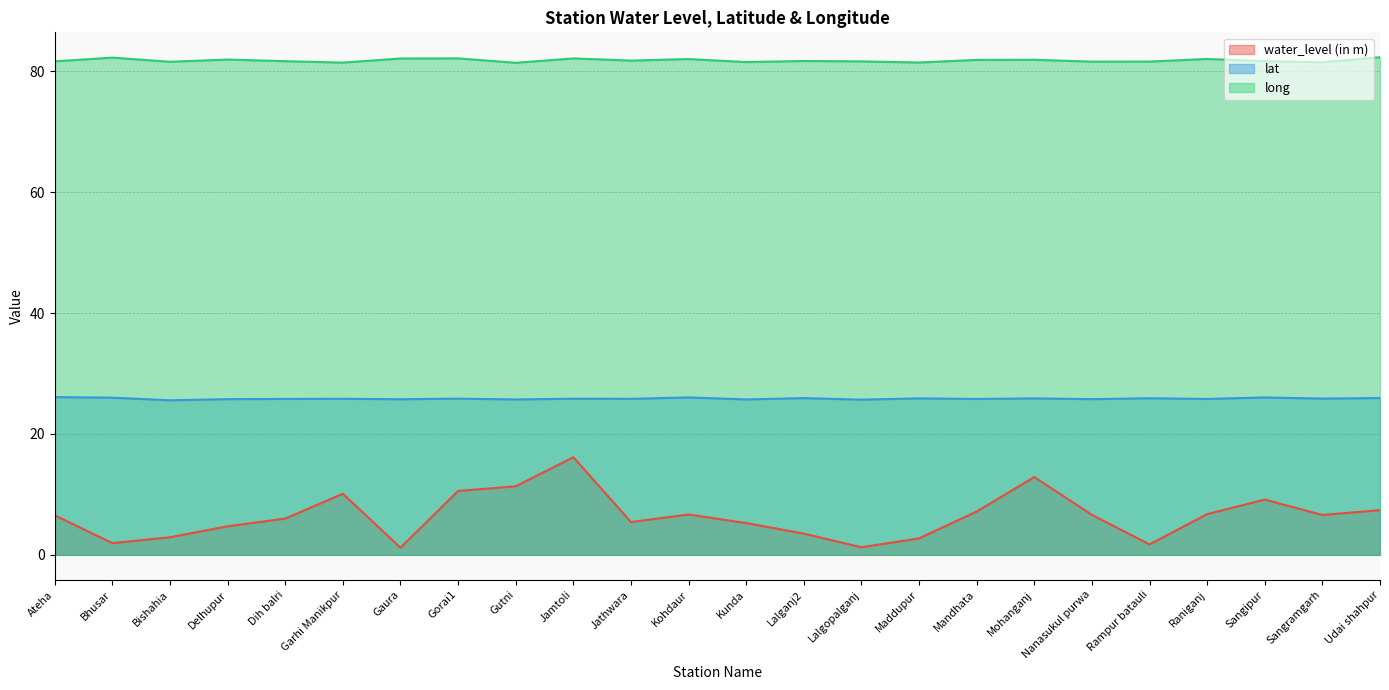

Does the chart display data point markers on the line(s)?

No